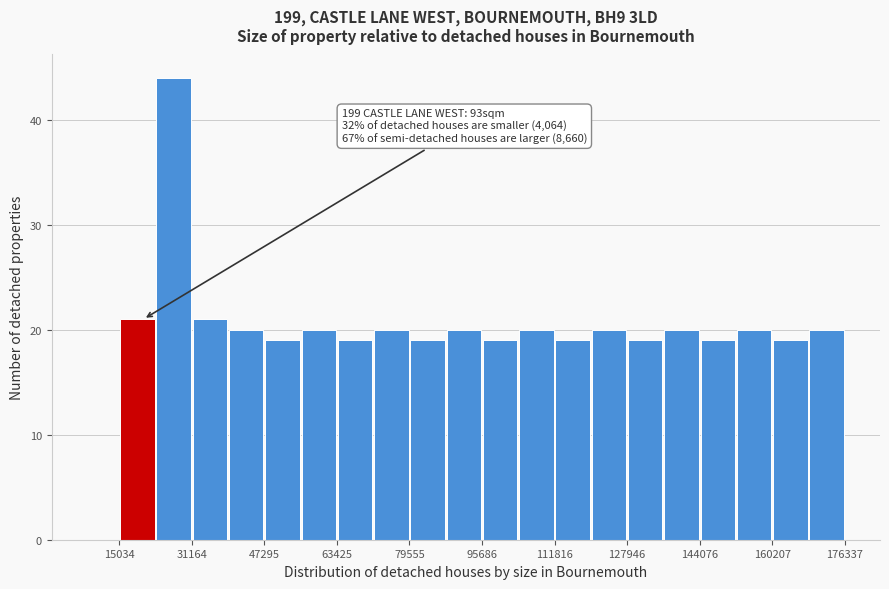

Which range on the x-axis has the tallest bar?

24000 to 32000